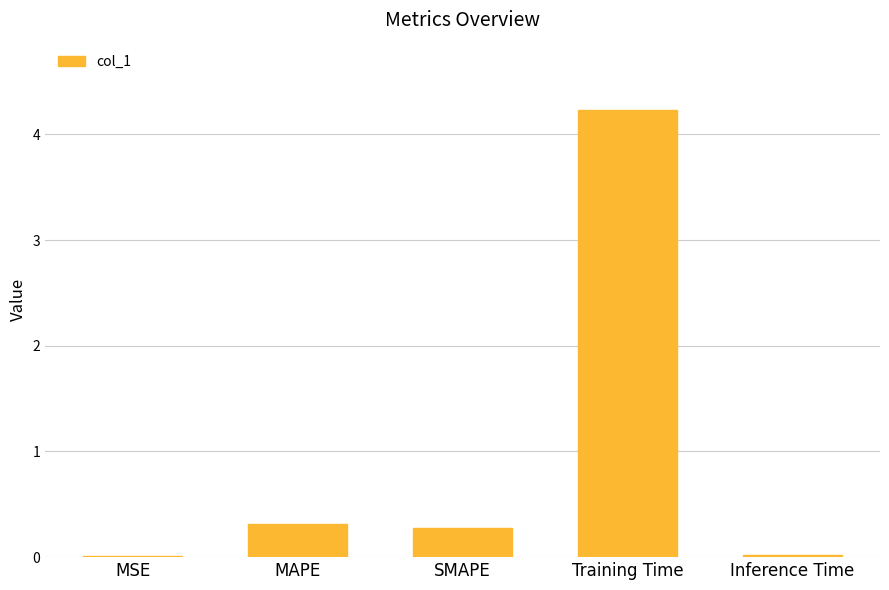

Is it true that the value at Training Time is 4.2?

True